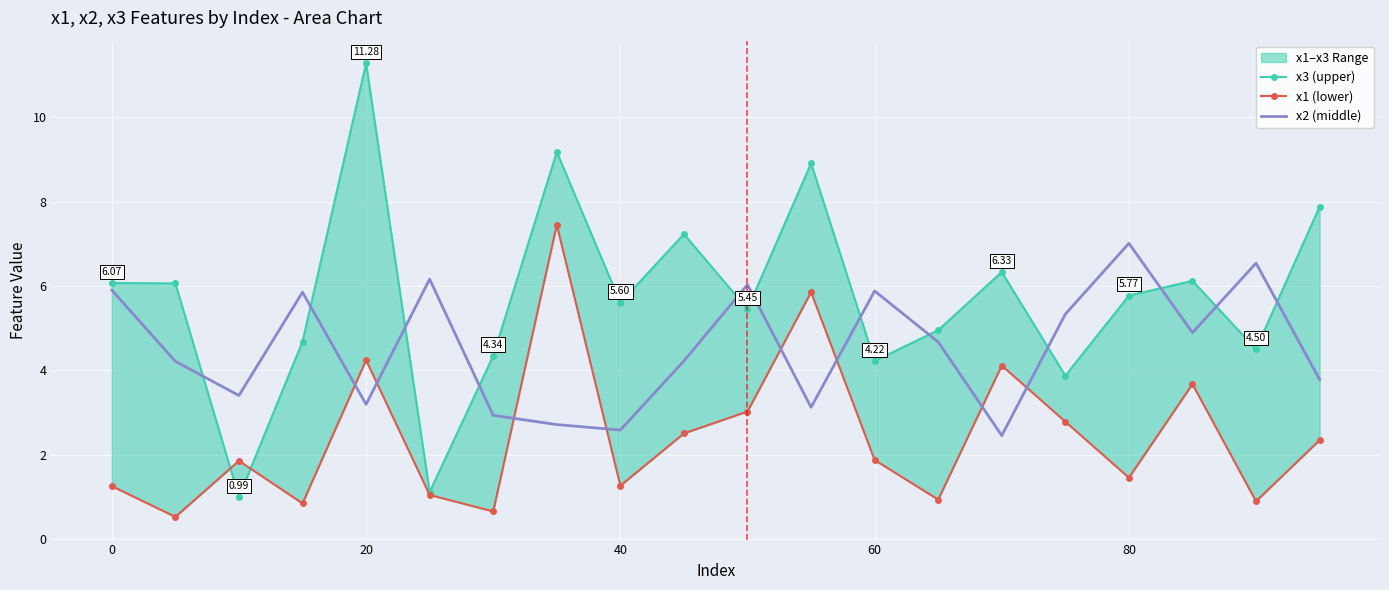

In x2 (middle), how many points are higher than both neighbors (excluding endpoints)?

6